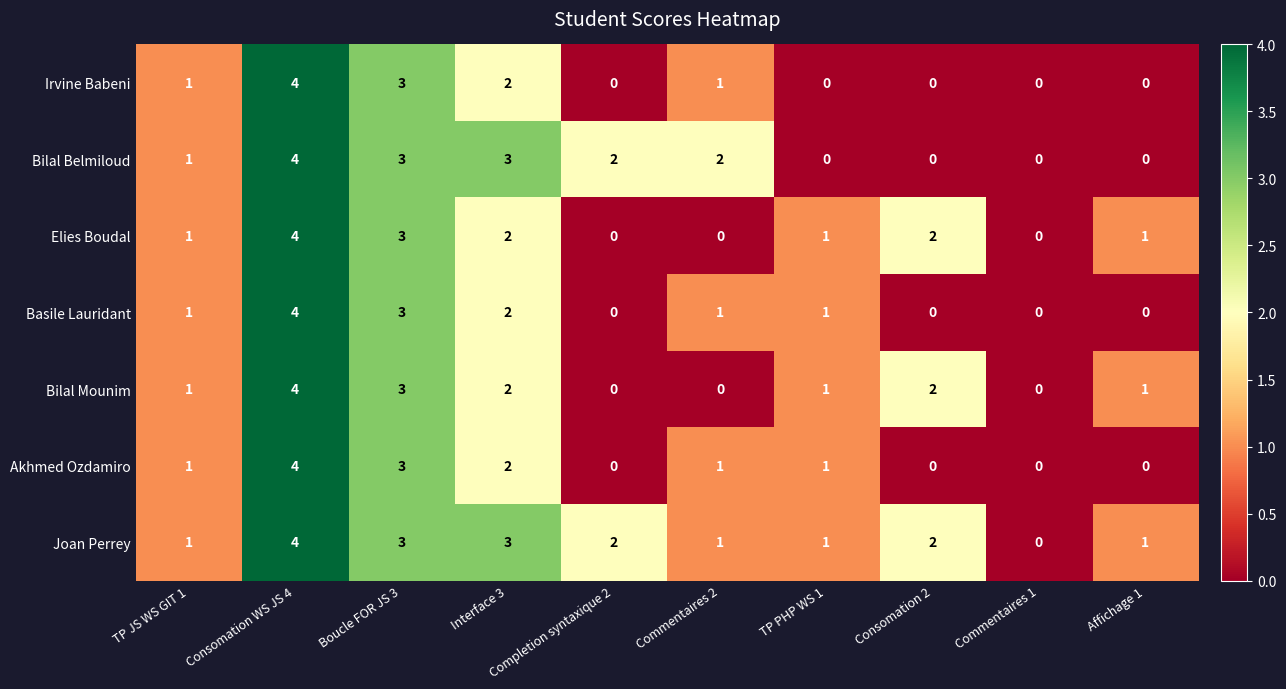

The value of Bilal Belmiloud at Boucle FOR JS 3 is 3. True or false?

True